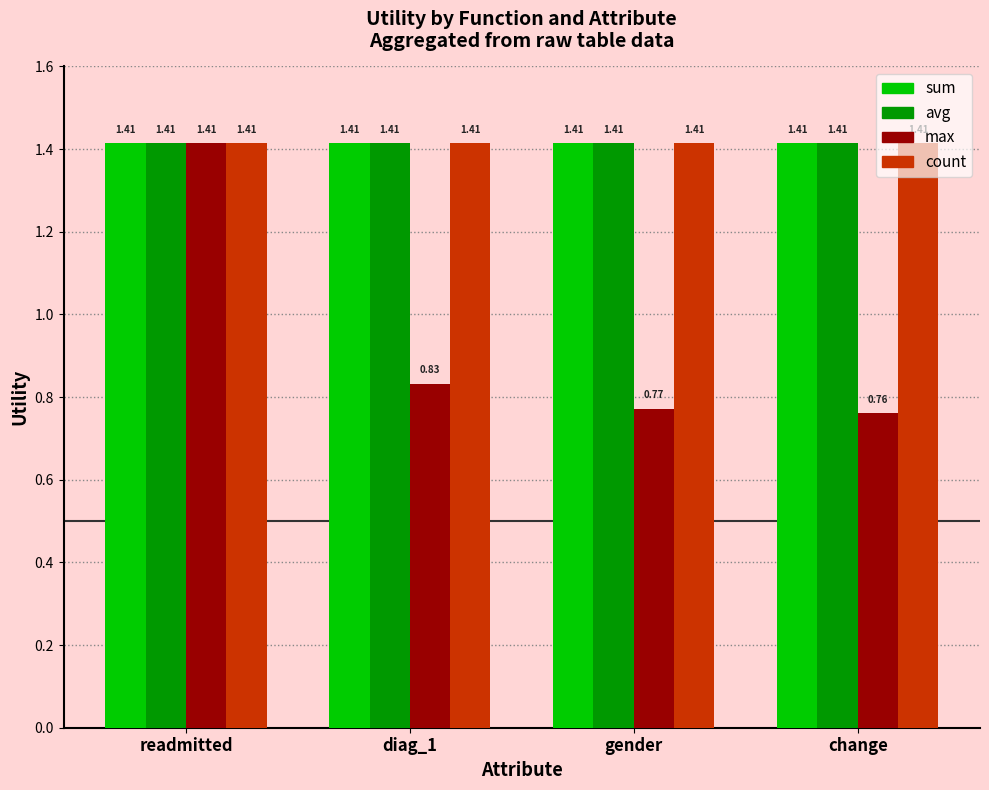

What is the sum of all max values?

3.8